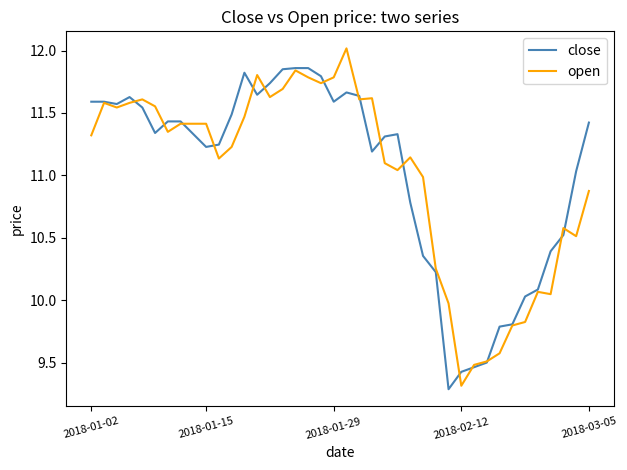

What is the greatest value displayed?

12.0